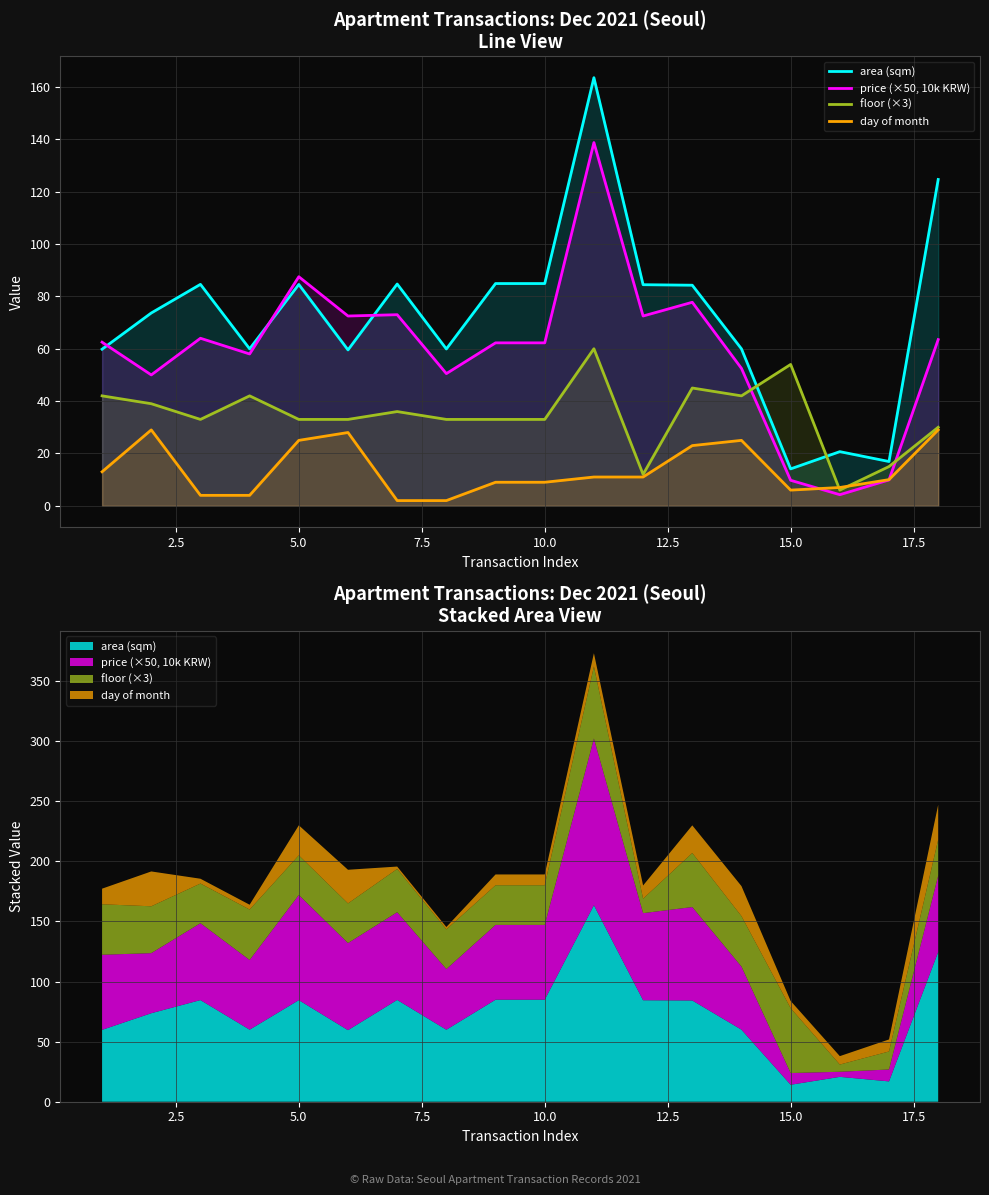

Reading right to left, extract all data points from this chart.

area (sqm): 124.7	16.9	20.7	14.1	60.0	84.3	84.5	163.5	84.9	84.9	59.9	84.7	59.5	84.5	60.0	84.6	73.7	59.8
price (×50, 10k KRW): 63.5	9.9	4.2	9.8	52.5	77.8	72.5	138.8	62.3	62.3	50.5	73.0	72.5	87.5	58.0	64.0	50.0	62.5
floor (×3): 30.0	15.0	6.0	54.0	42.0	45.0	12.0	60.0	33.0	33.0	33.0	36.0	33.0	33.0	42.0	33.0	39.0	42.0
day of month: 29.0	10.0	7.0	6.0	25.0	23.0	11.0	11.0	9.0	9.0	2.0	2.0	28.0	25.0	4.0	4.0	29.0	13.0